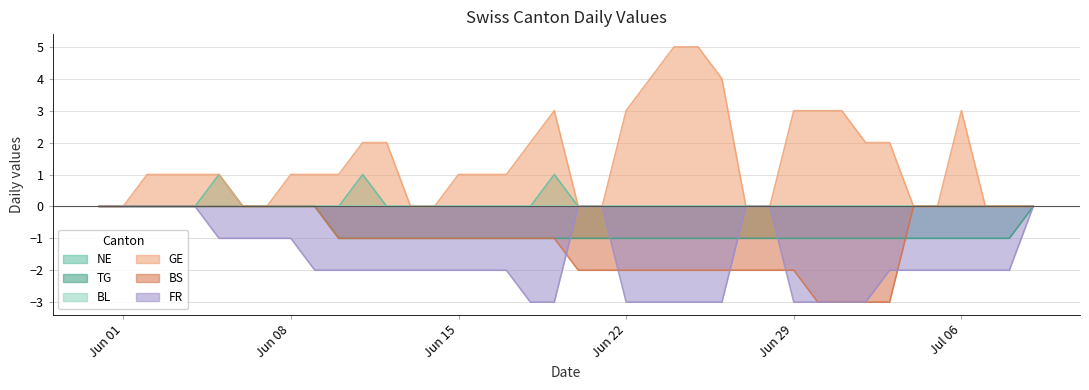

Which series has the largest total across all categories?

GE